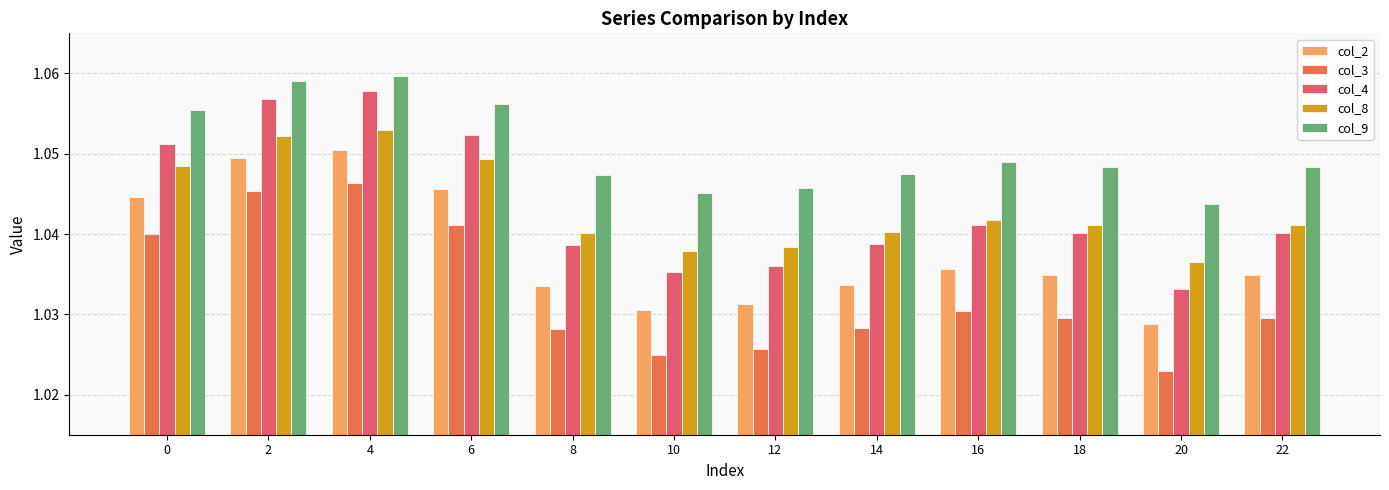

At which label is col_8 closest to 1?

20